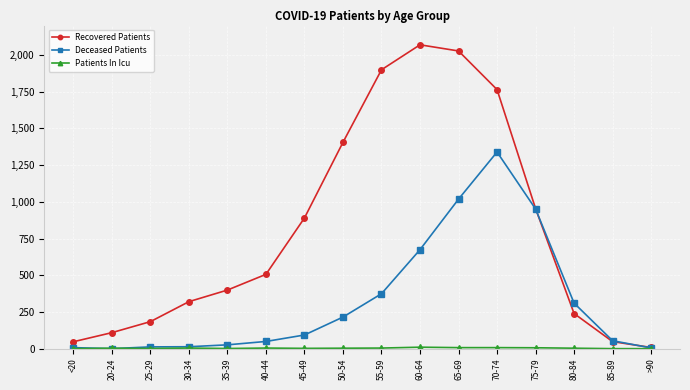

At how many categories does at least one series exceed 1572?

4